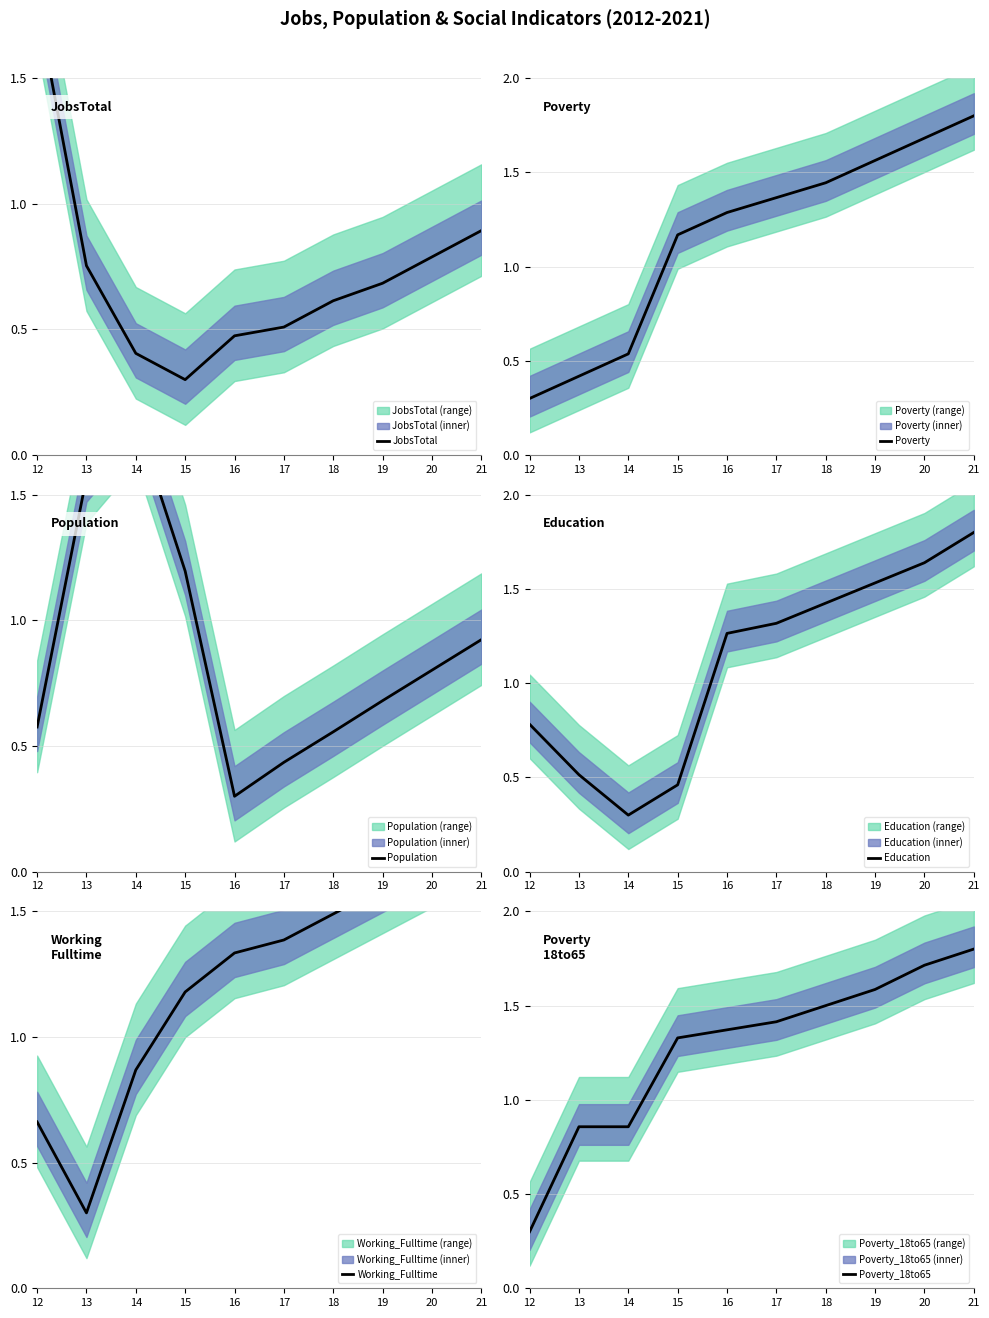

What are all the series names shown in the legend?

JobsTotal, Poverty, Population, Education, Working_Fulltime, Poverty_18to65